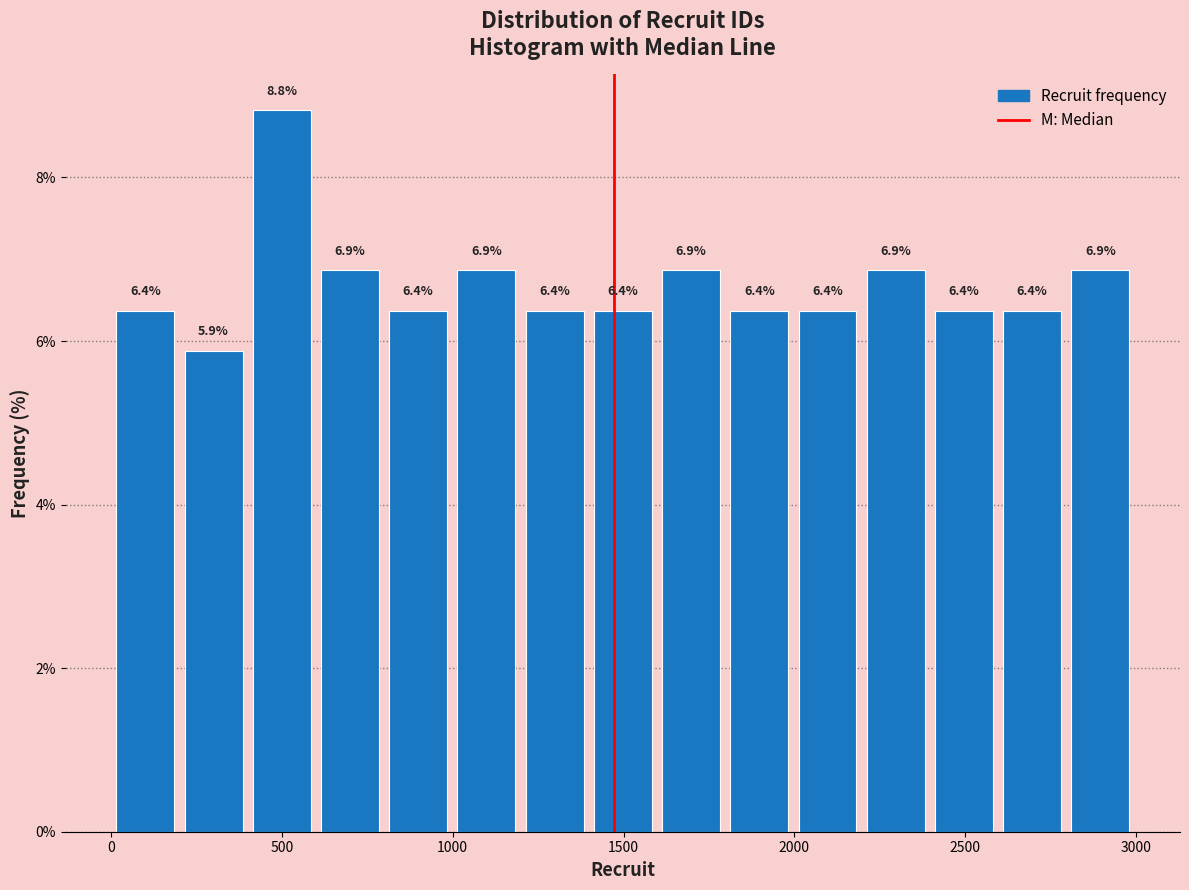

Around what value on the x-axis is the tallest bar? Give the approximate position of its centre, as read against the axis.

500